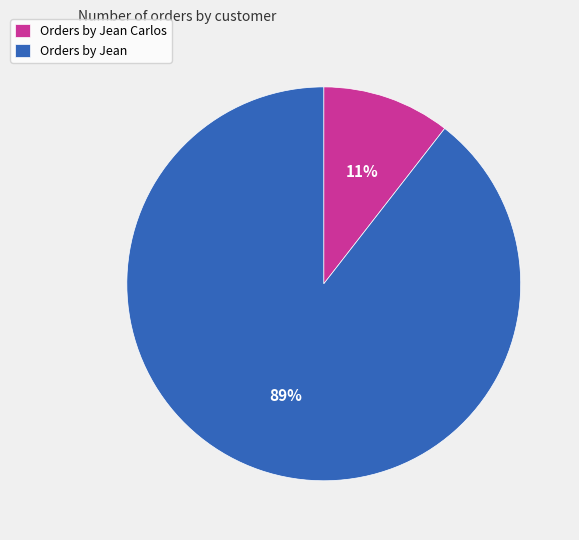

Does any single category account for the majority?

Yes